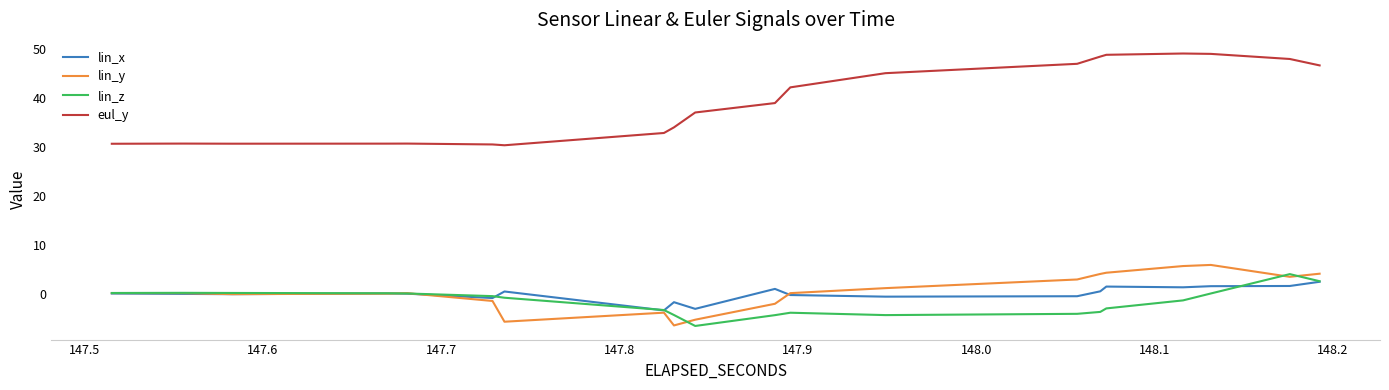

What is the sum of all lin_z values?

-67.6